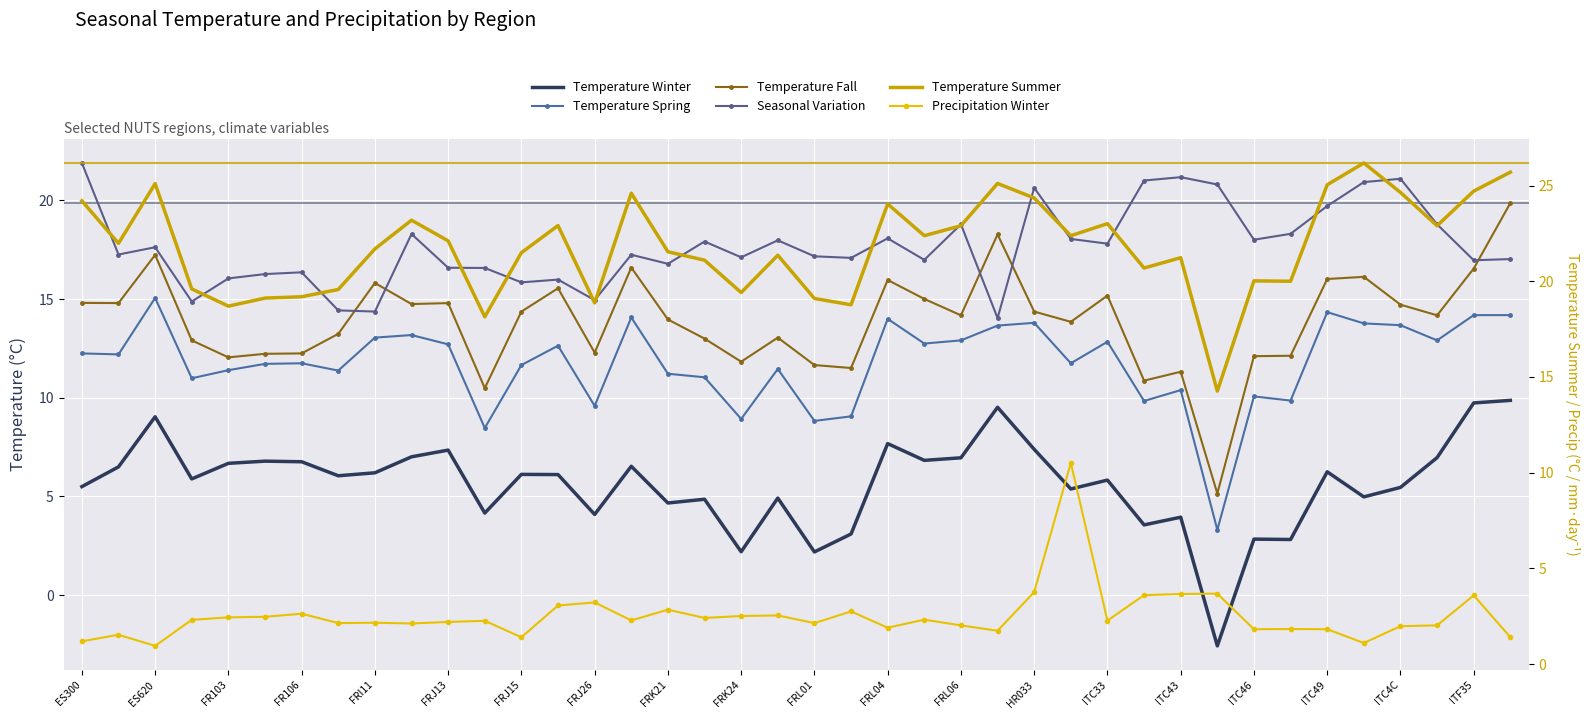

What is the total value across all series at 35?

83.1